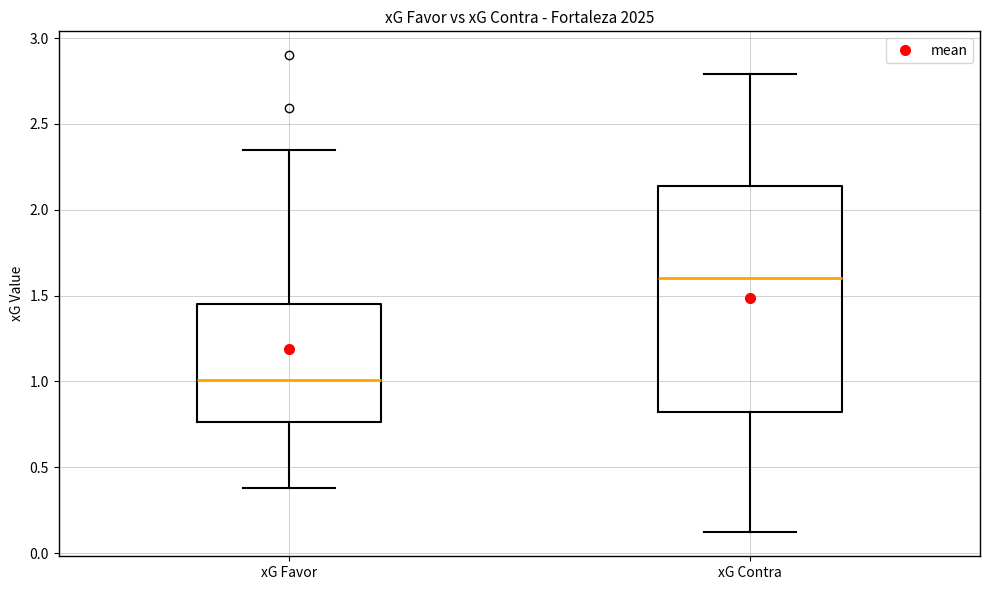

Reading left to right, transcribe this box plot: for each box, give where its median line is, the range the box spans, and where its two whiskers end, as read against the y-axis. The values are not printed on the chart, so give them approximately, as read against the axis.

xG Favor: median 1.00, box 0.75 to 1.45, whiskers 0.40 to 2.35
xG Contra: median 1.60, box 0.80 to 2.15, whiskers 0.10 to 2.80